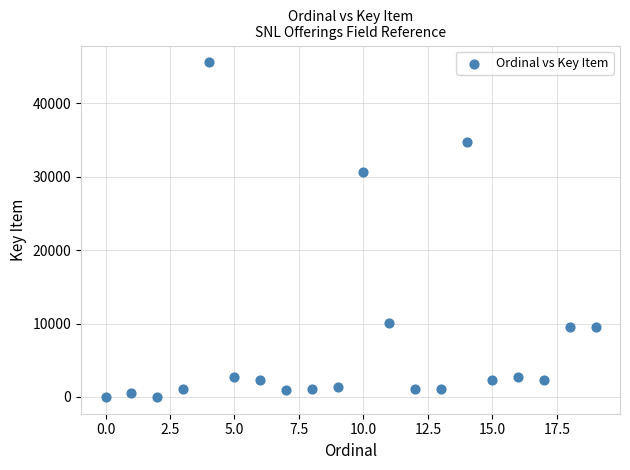

What is the range of Y values (max minus min)?

45615